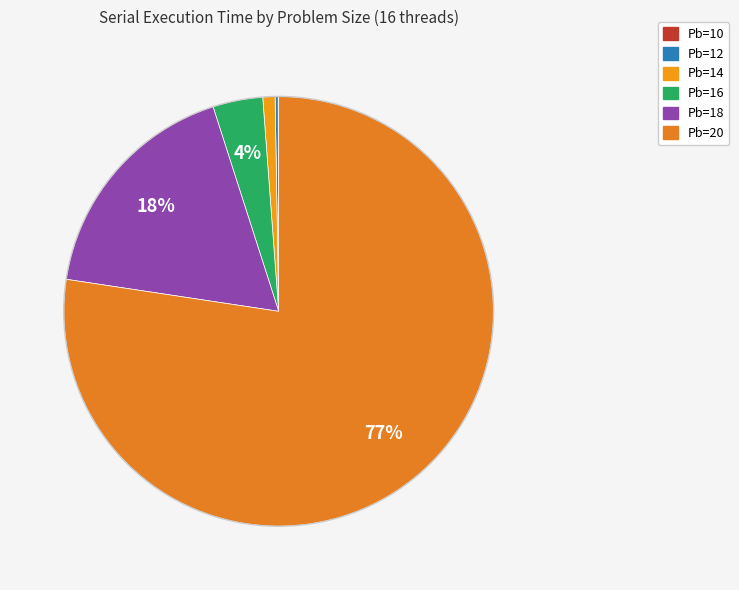

To the nearest percent, what is the average slice percentage?

17%